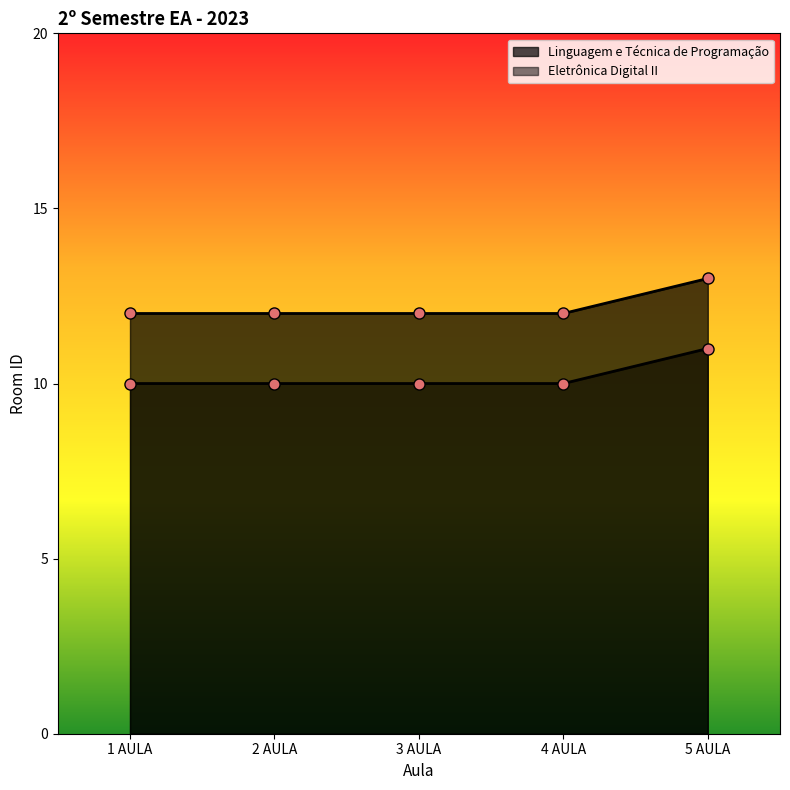

What are all the series names shown in the legend?

Linguagem e Técnica de Programação, Eletrônica Digital II